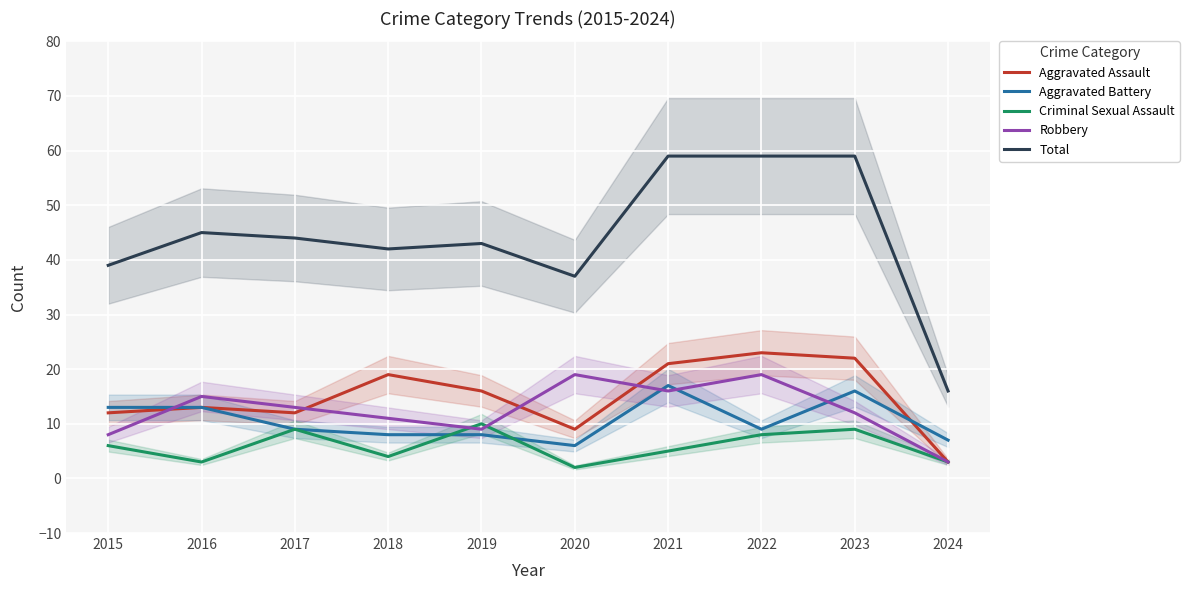

The Robbery series shows 16 at 2018. True or false?

False